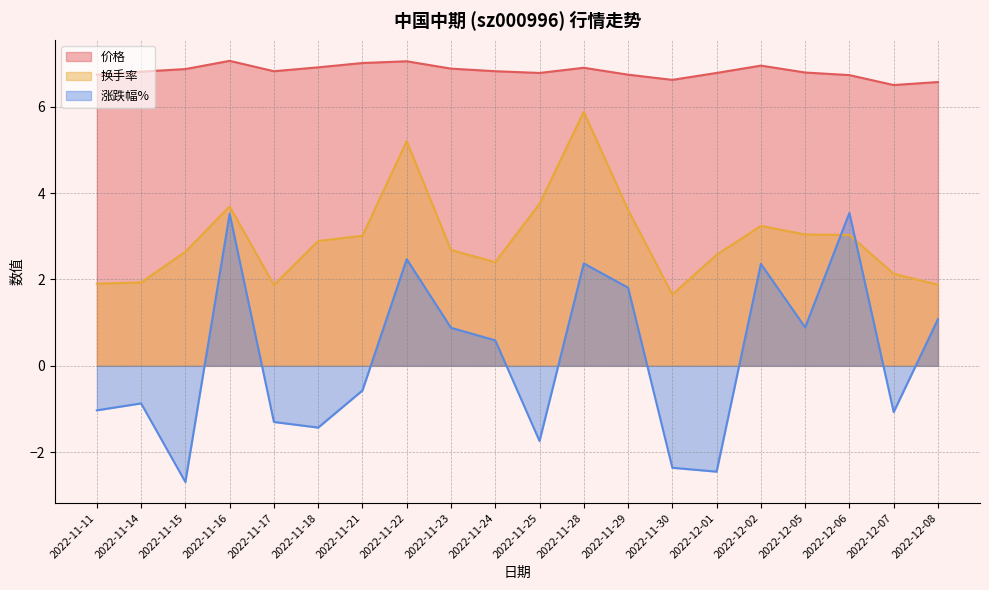

What is the value of the 价格 point at the 14th from the left?

6.6